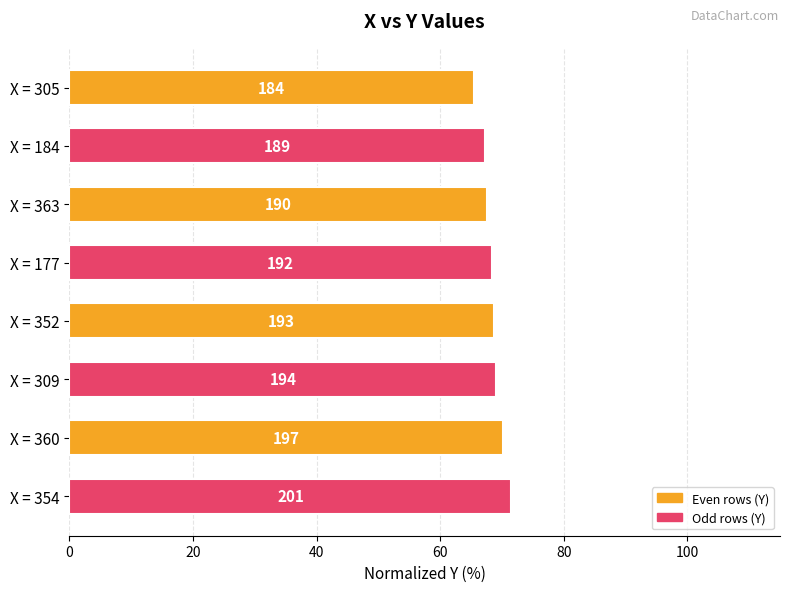

What is the greatest value displayed?

71.5